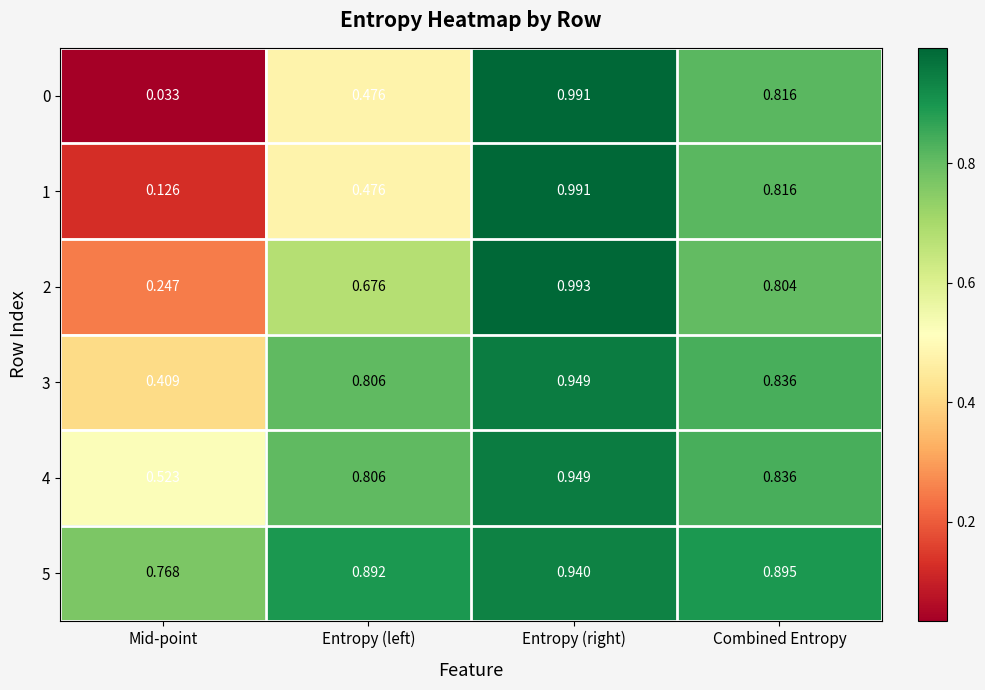

At which category does the chart reach its minimum across all series?

Mid-point